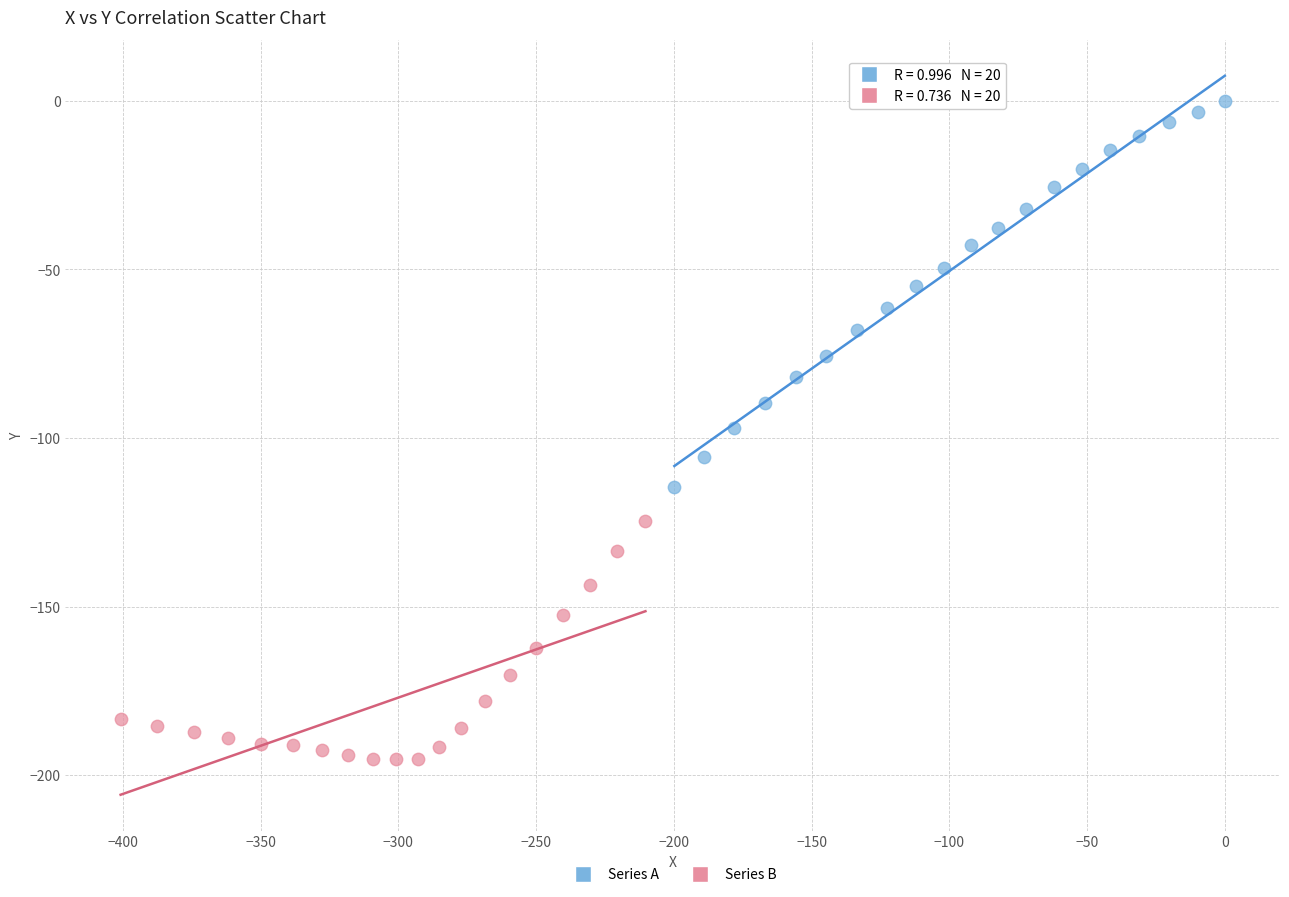

Which series contains the lowest Y value?

Series B